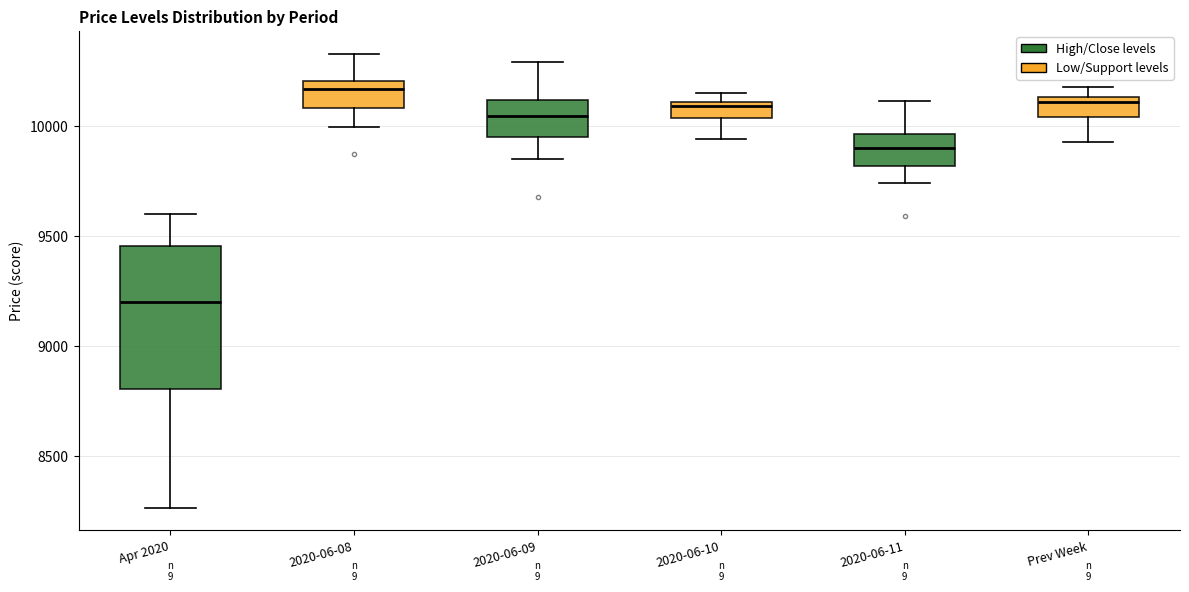

Where is the lower edge of the box for Apr 2020 on the y-axis? The values are not printed on the chart, so give them approximately, as read against the axis.

8800